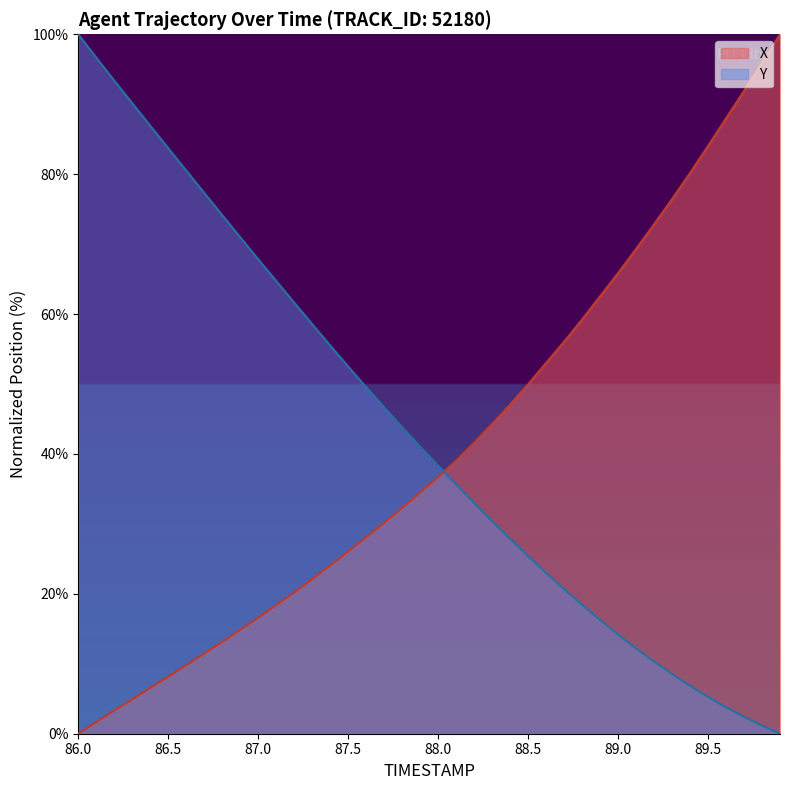

How many times do X and Y cross each other?

1